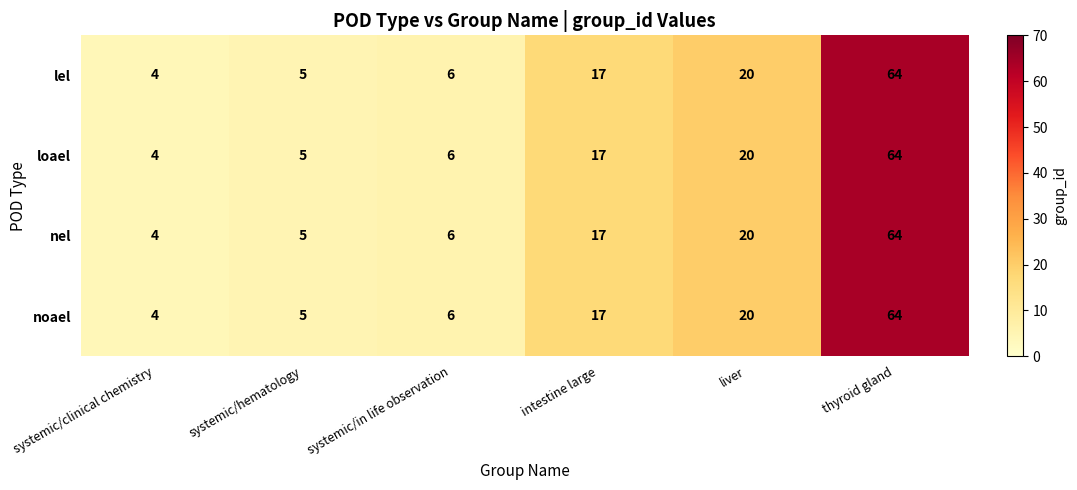

Is the value of loael at systemic/in life observation greater than the value of noael at systemic/hematology?

Yes